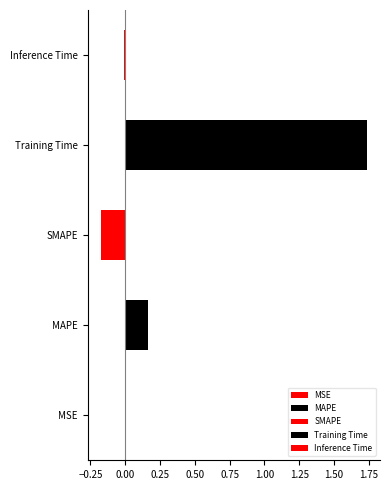

Which has a higher value, MSE or Training Time?

Training Time